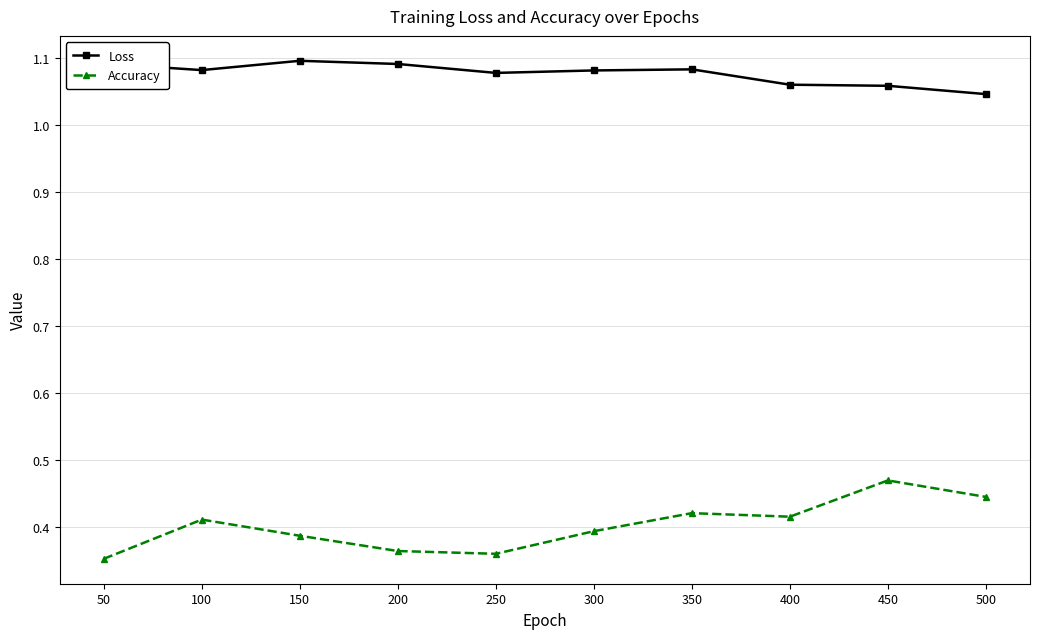

True or false: Loss and Accuracy cross at least once.

False